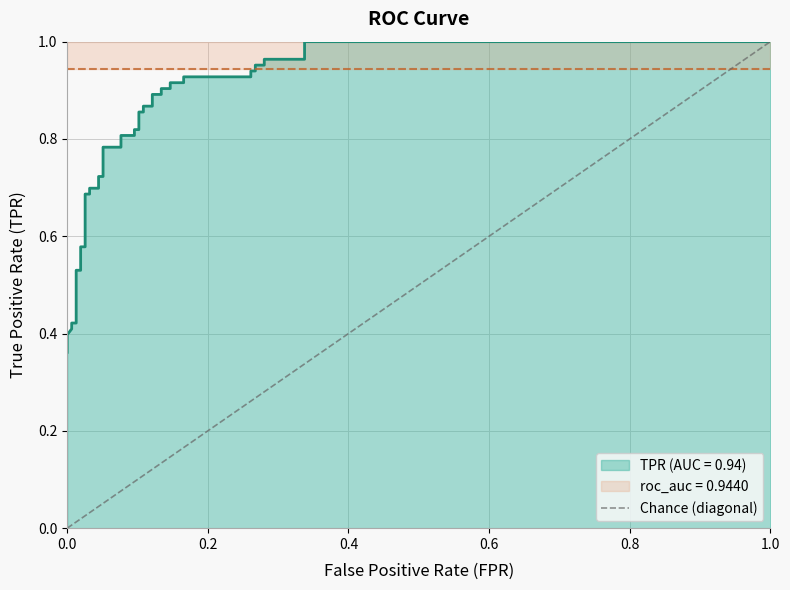

What is the difference between the maximum and minimum values?

1